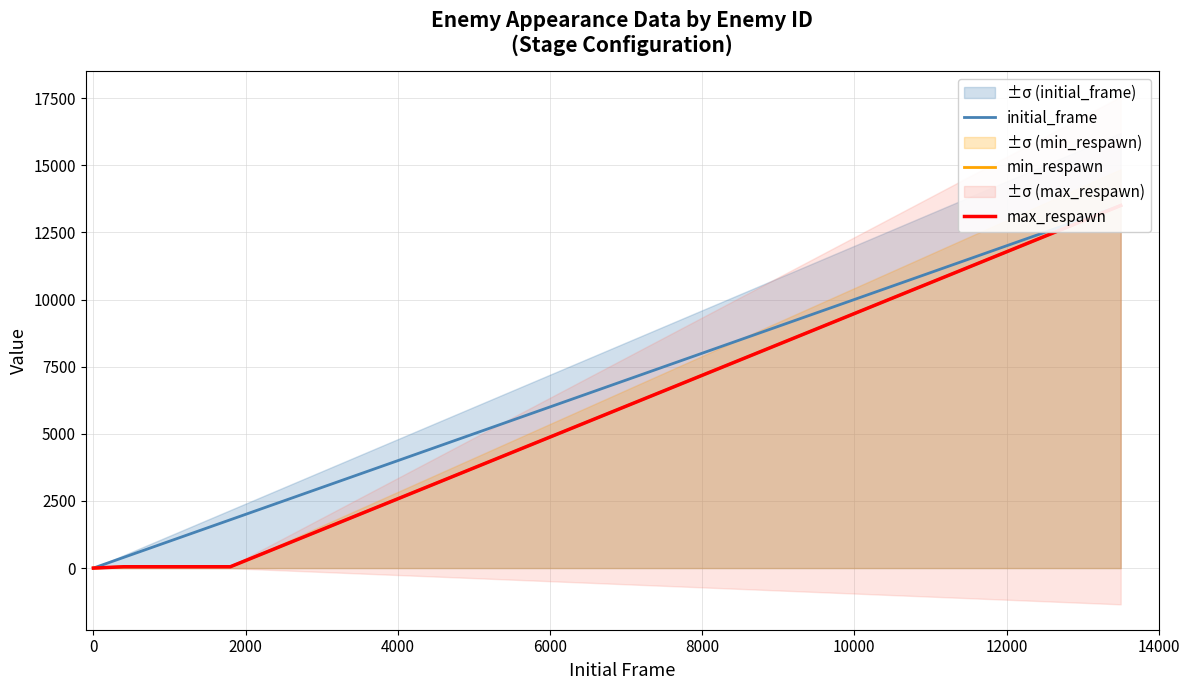

True or false: initial_frame has a value of 6015 at 0.

False